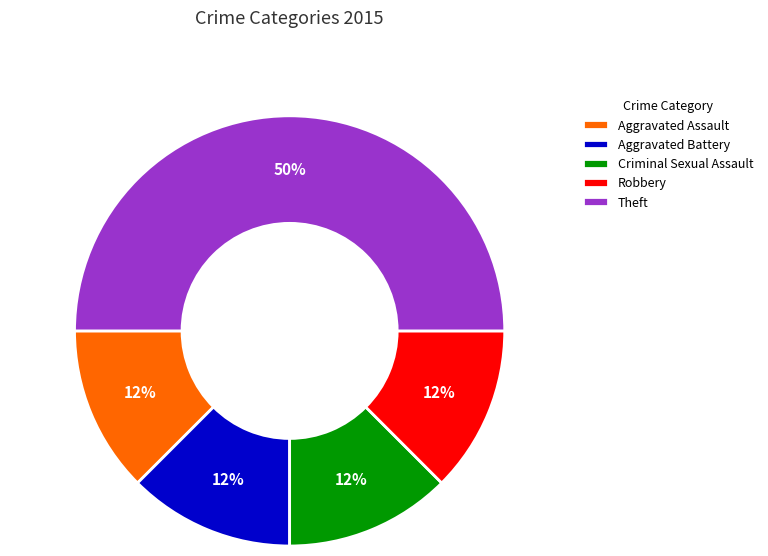

Which category has the biggest portion of the pie?

Theft